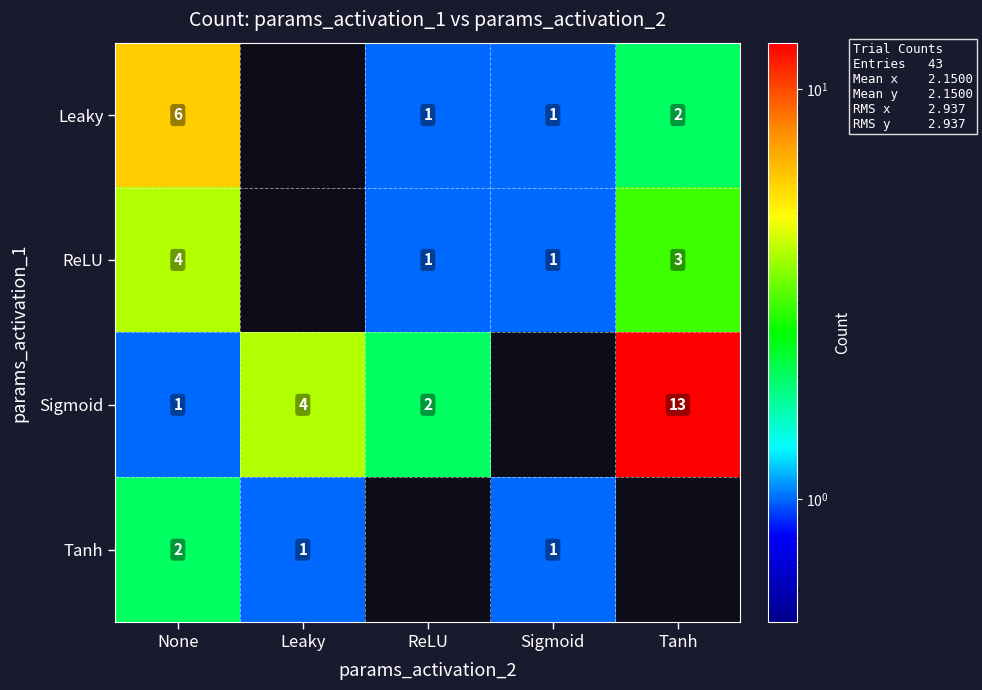

Is it true that ReLU equals 1.7 at Sigmoid?

False